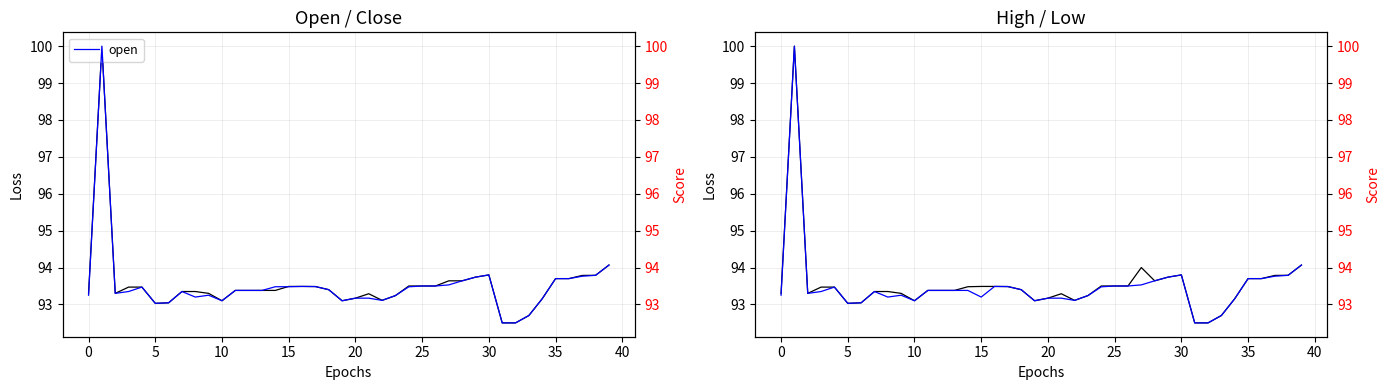

Which series has the widest spread of values?

open